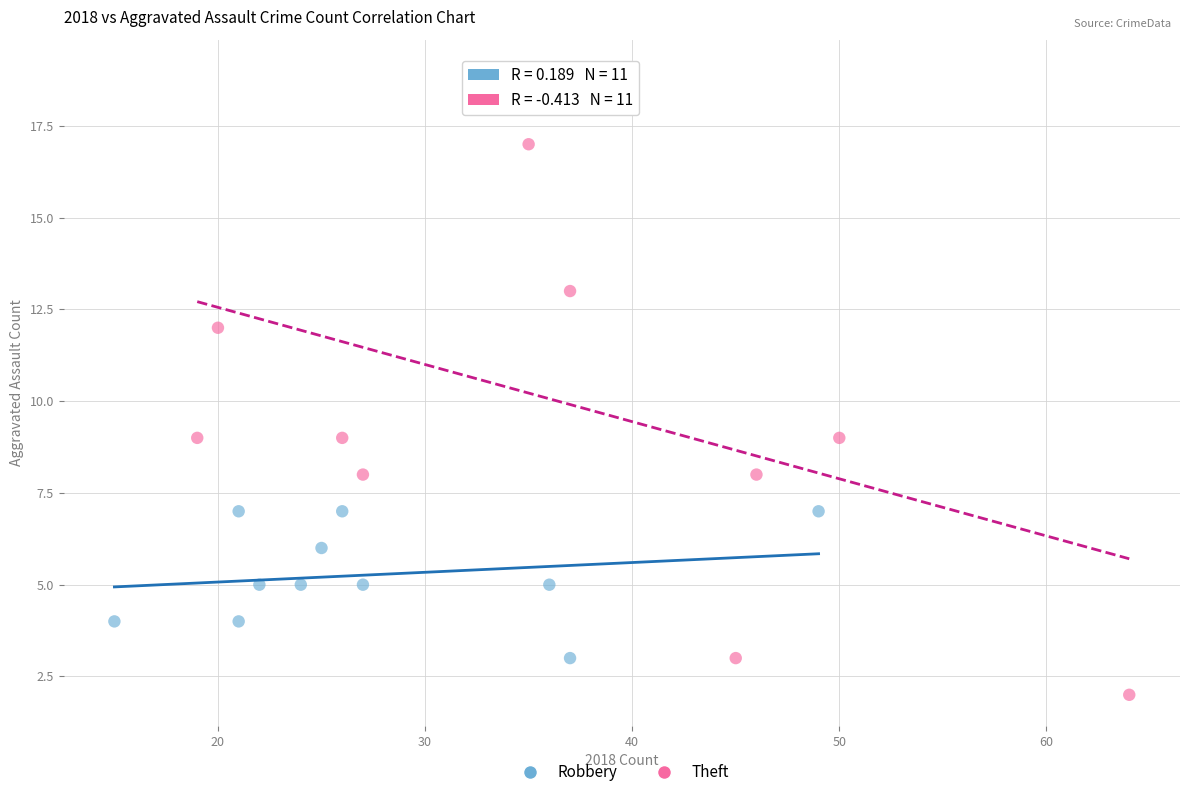

Which series has the widest spread of Y values?

Theft